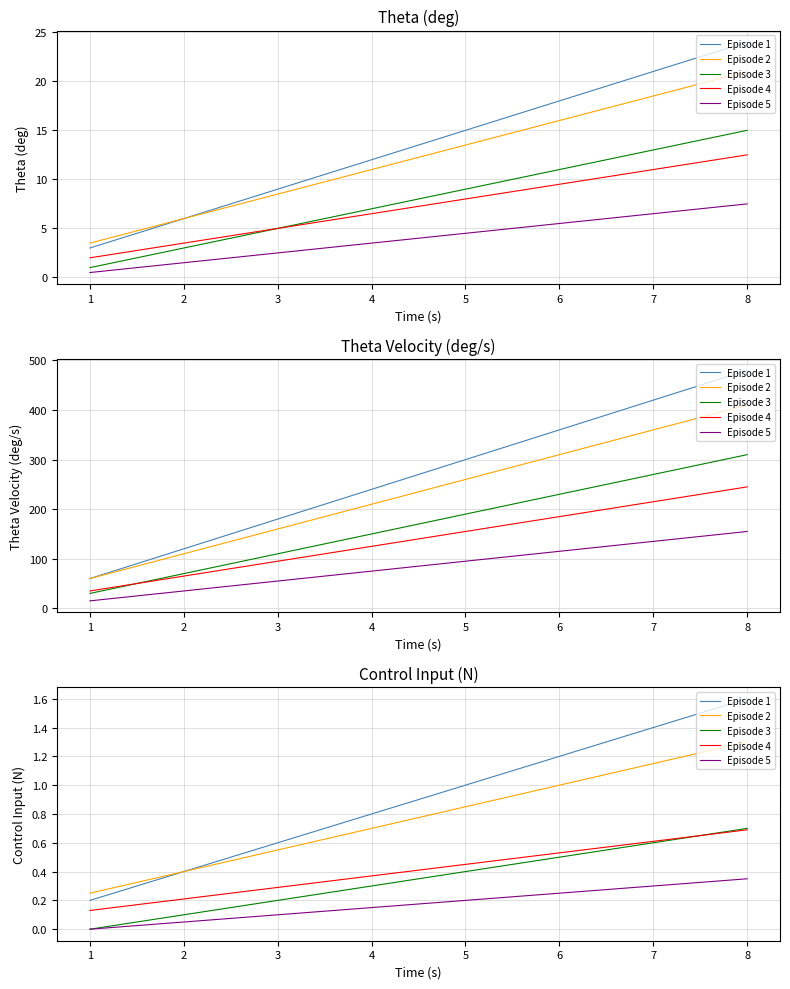

What is the spread (max minus min) of values at 1?

0.2